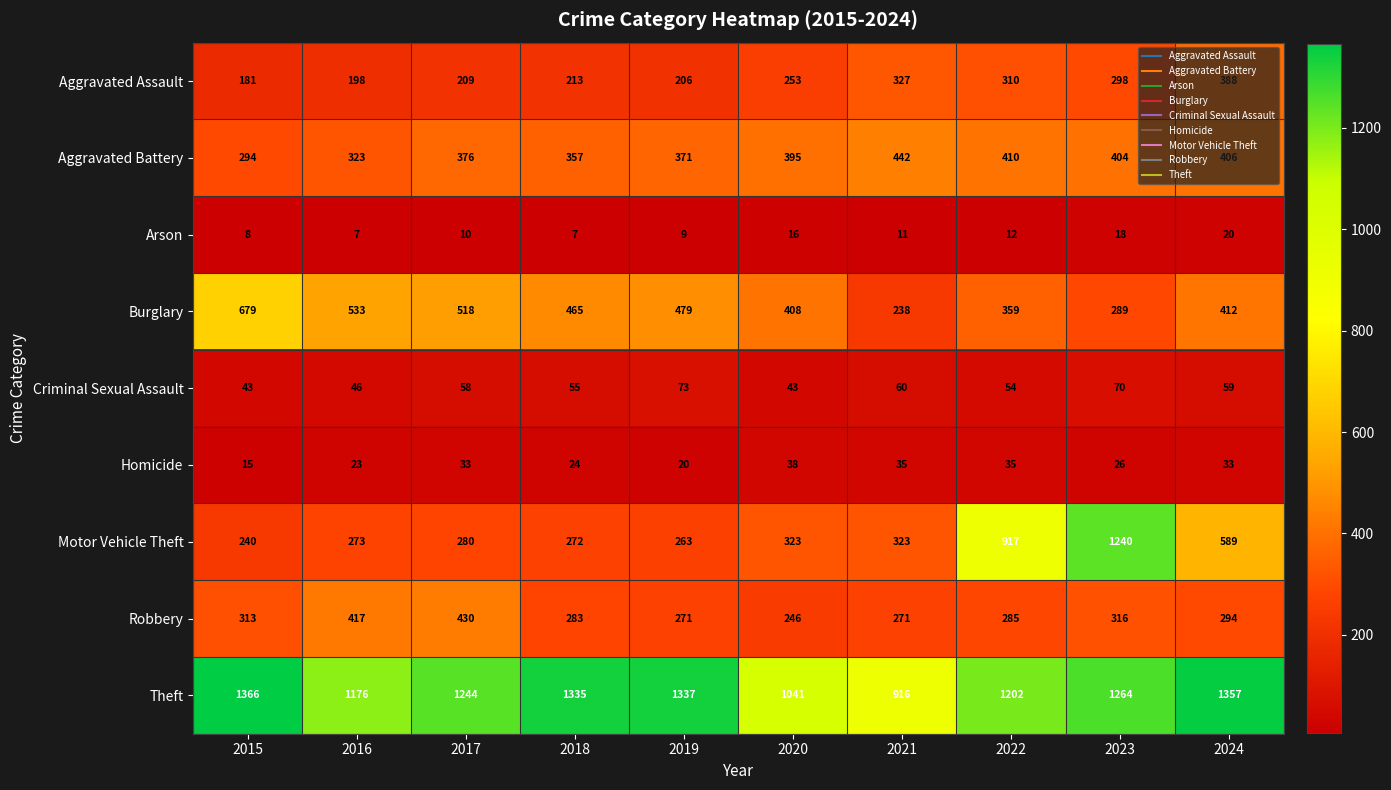

What is the maximum value shown in the chart?

1366